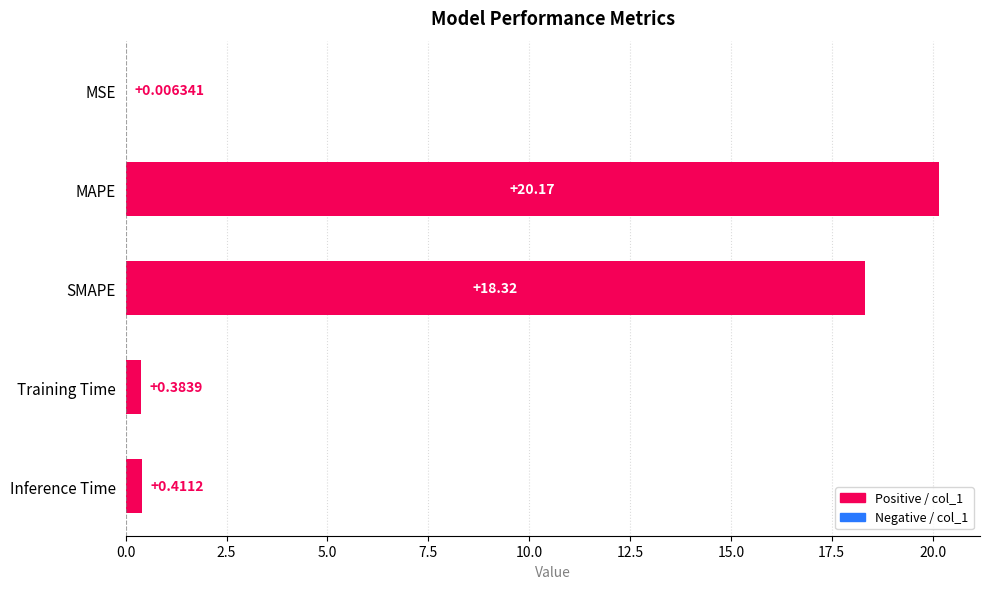

At which label is the value closest to 10?

SMAPE